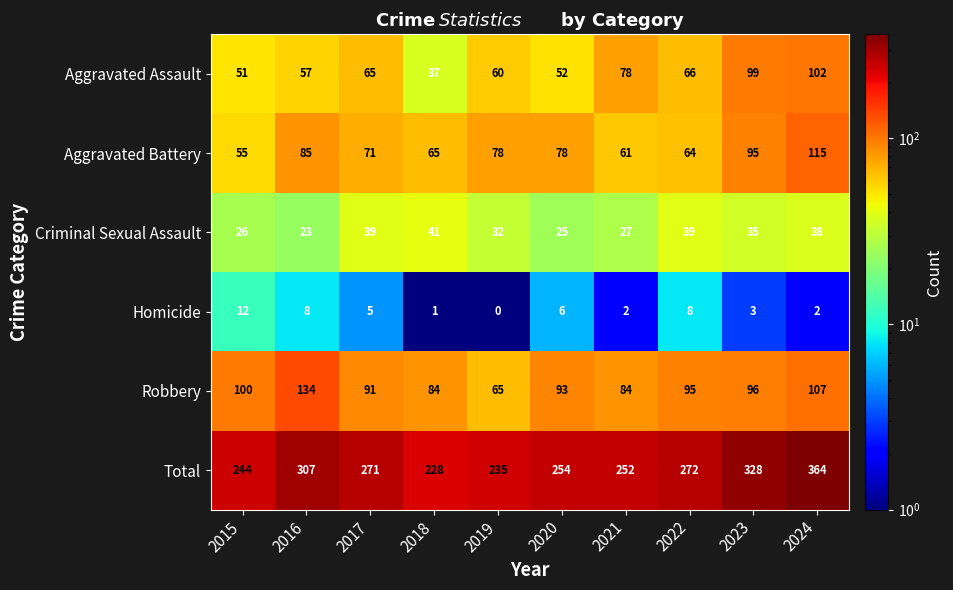

Which category has the lowest value in the Aggravated Assault series?

2018